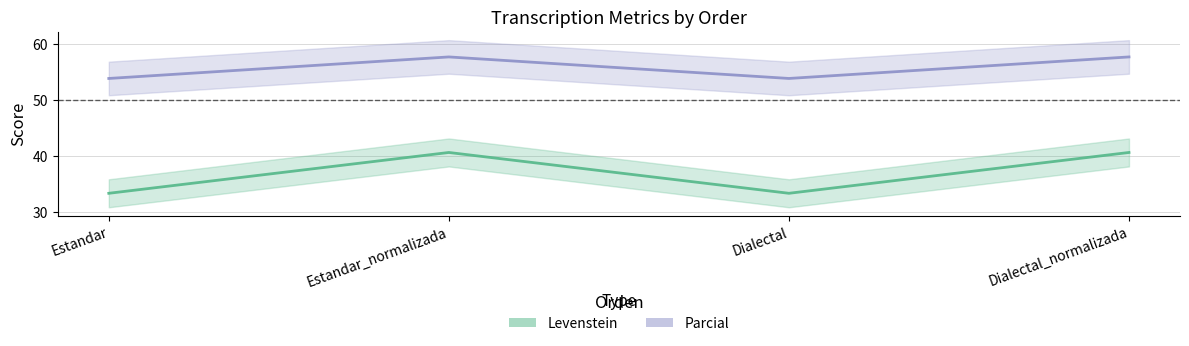

Rank the series by their average value, from lowest to highest.

Levenstein, Parcial